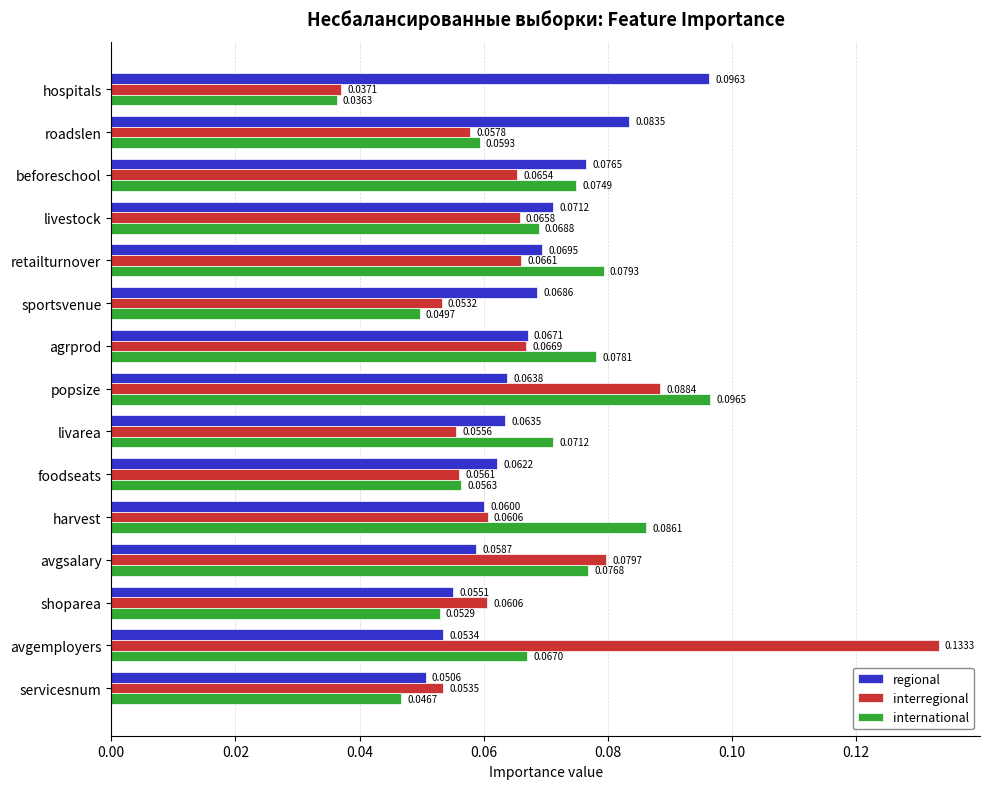

Where is regional nearest to the value 0?

servicesnum